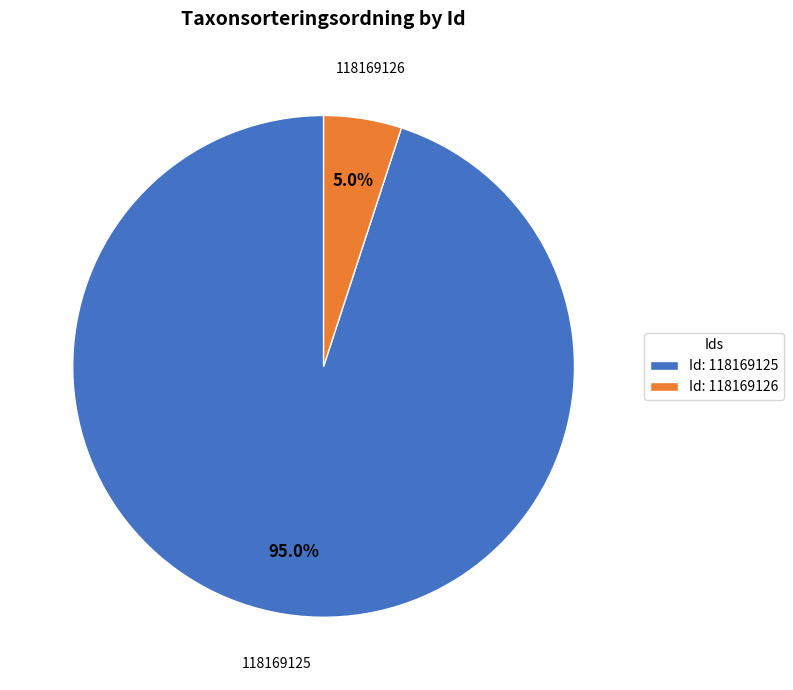

Rank the categories by value from lowest to highest.

Id: 118169126, Id: 118169125